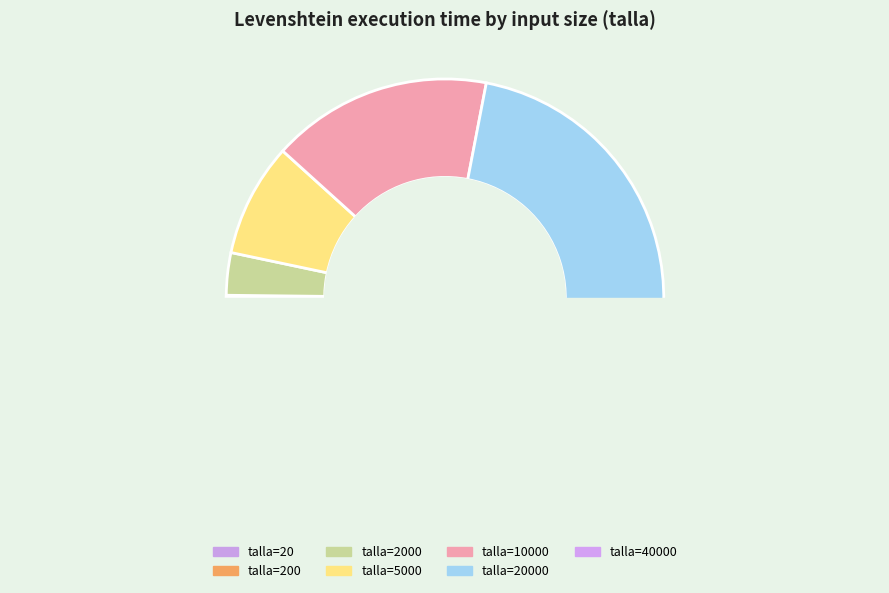

How many segments does this pie chart have?

7